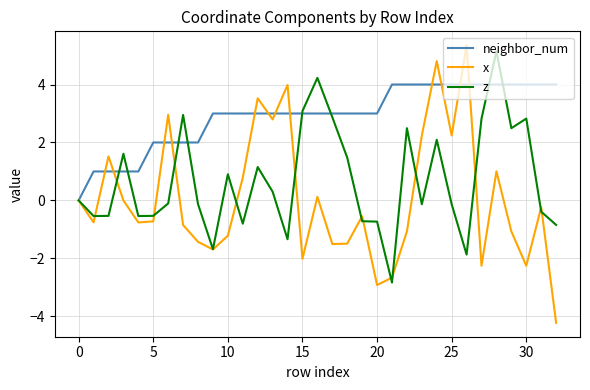

Which series ends up on top after the final intersection of x and neighbor_num?

neighbor_num